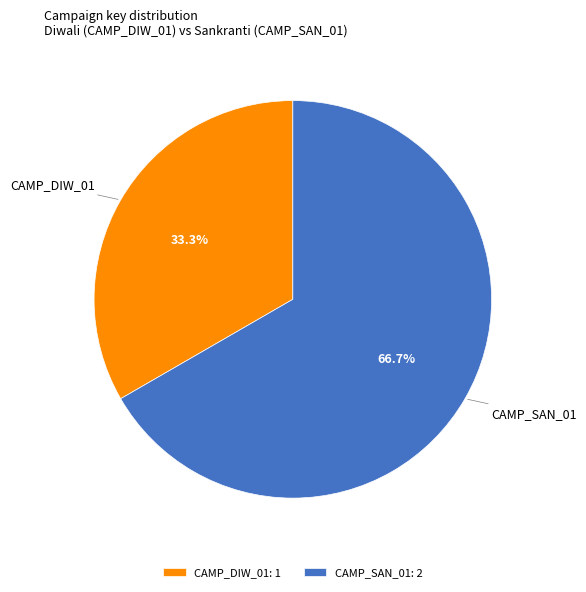

Between CAMP_SAN_01 and CAMP_DIW_01, which is larger?

CAMP_SAN_01